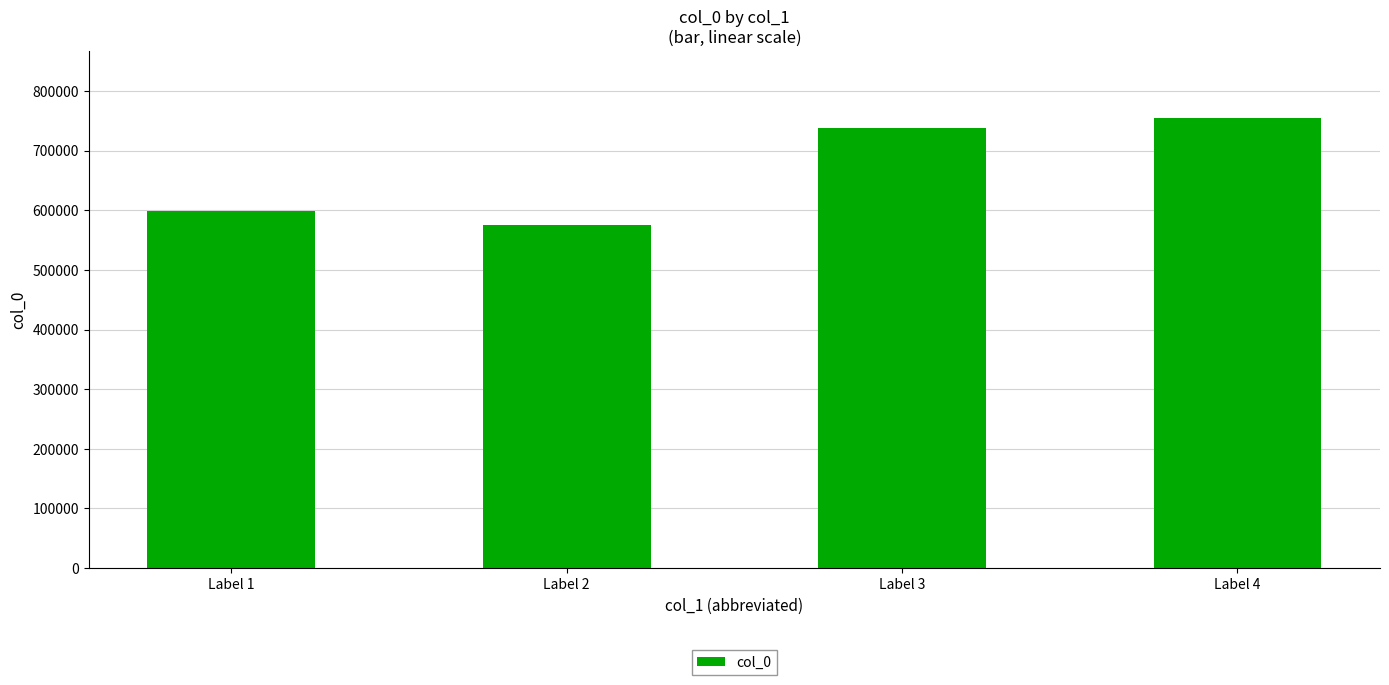

Reading left to right, transcribe all the data shown in this chart.

598048	574567	737259	754404